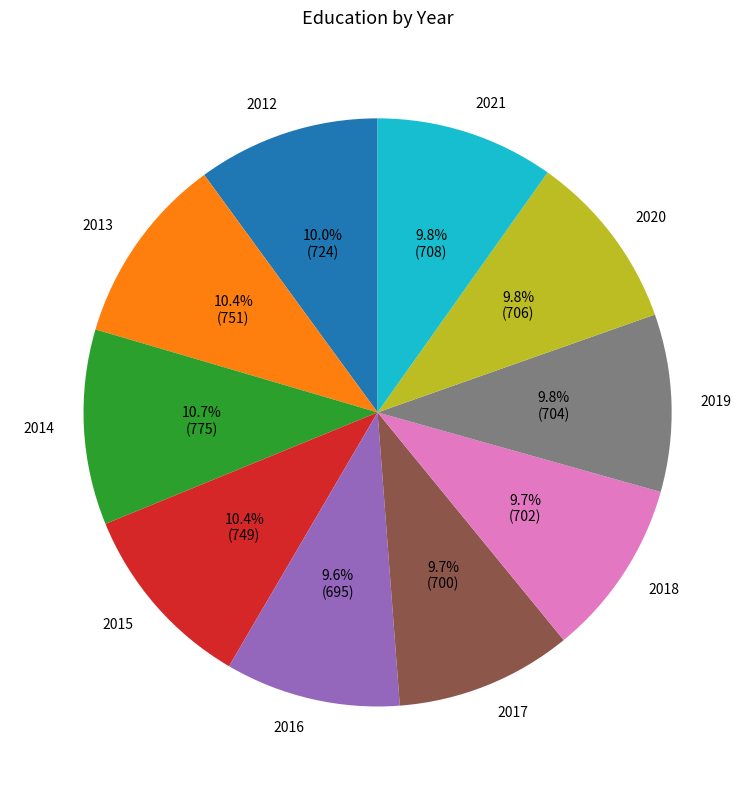

Does 2018 represent more than half of the total?

No